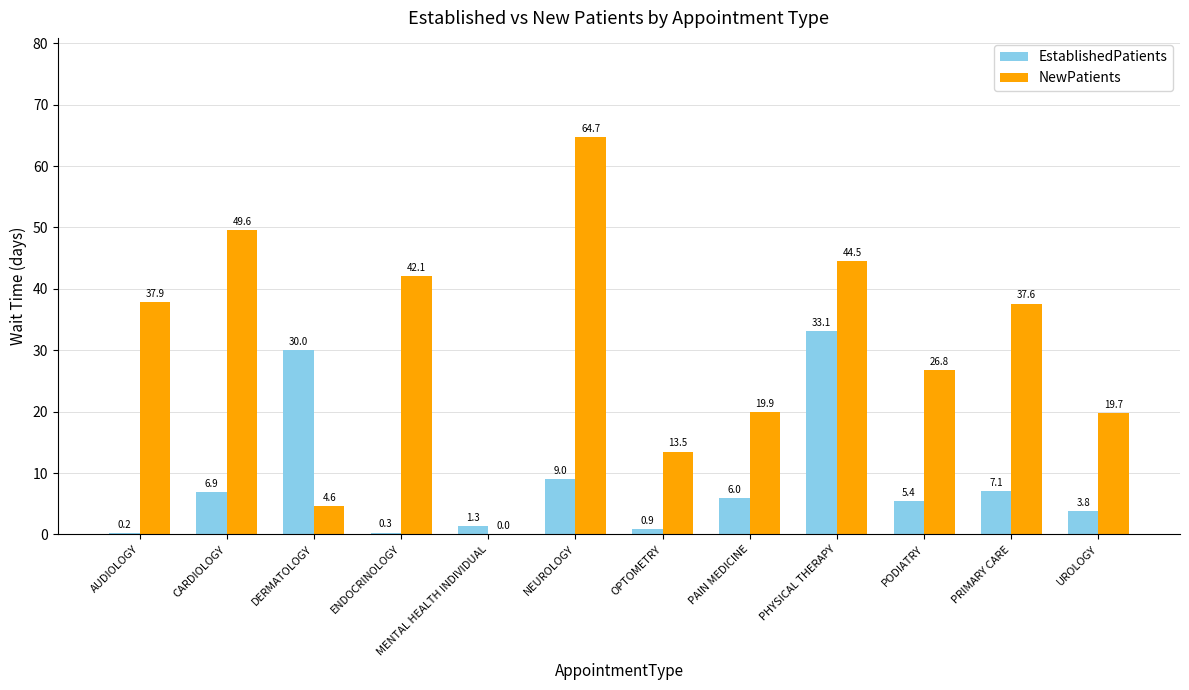

Where is NewPatients nearest to the value 32?

PODIATRY